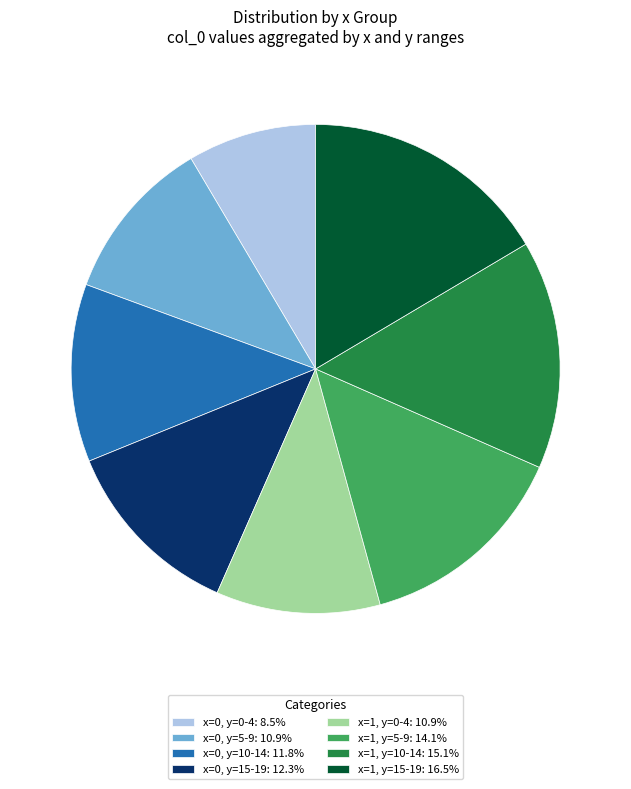

Do x=0, y=0-4: 8.5% and x=1, y=15-19: 16.5% together represent more than half of the pie?

No